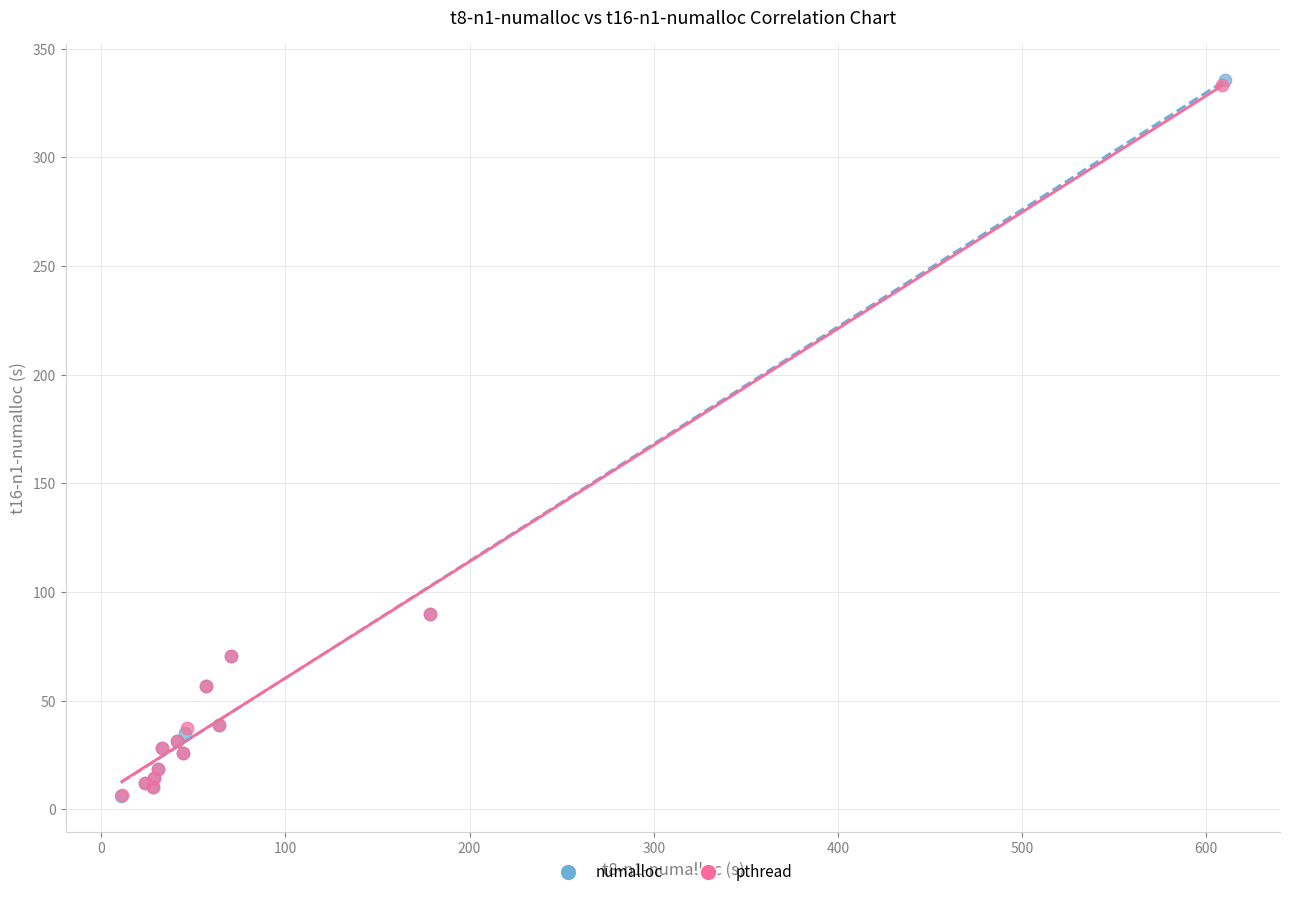

Which series has the widest spread of Y values?

numalloc